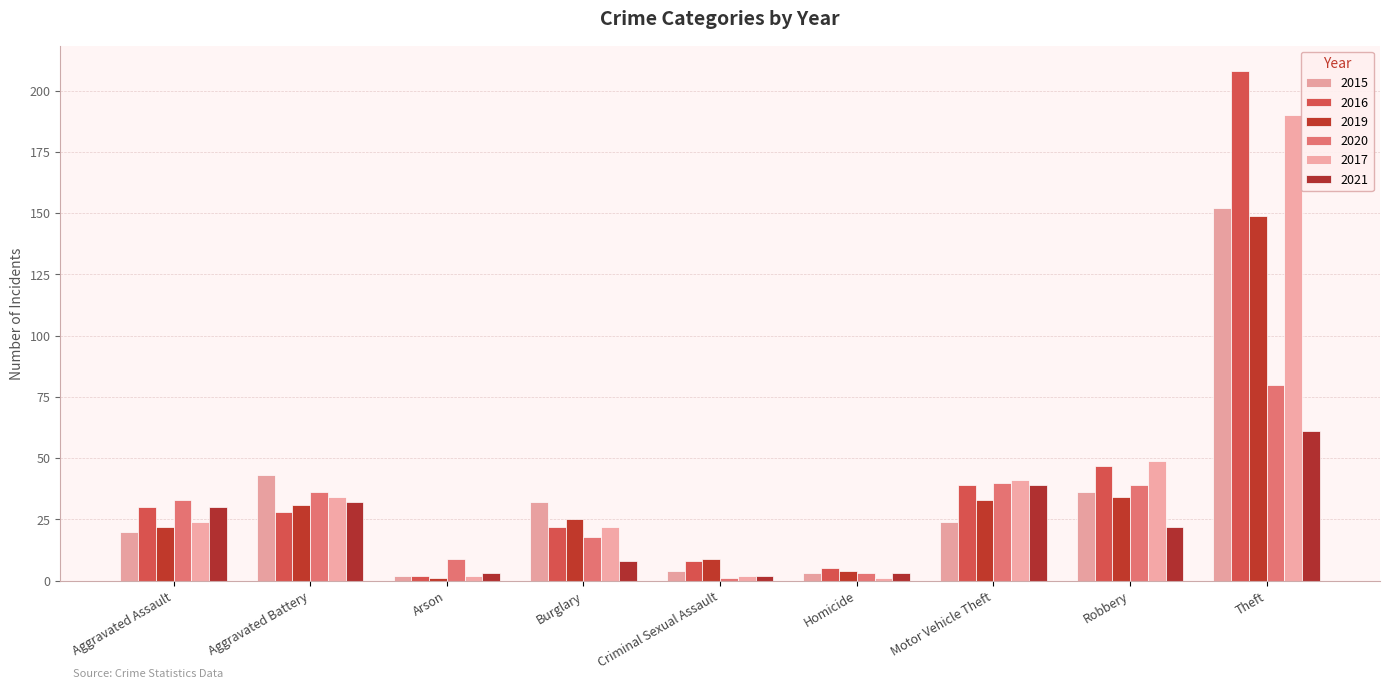

Is the value of 2017 at Motor Vehicle Theft greater than the value of 2015 at Arson?

Yes